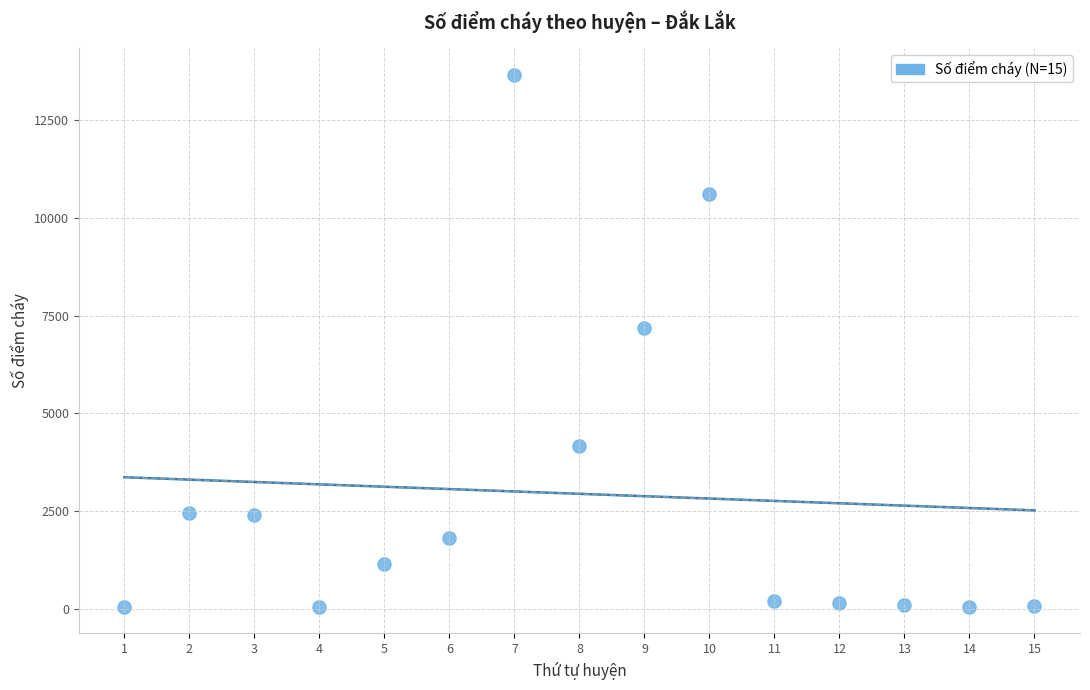

What Y value in the scatter plot is closest to 6857?

7199